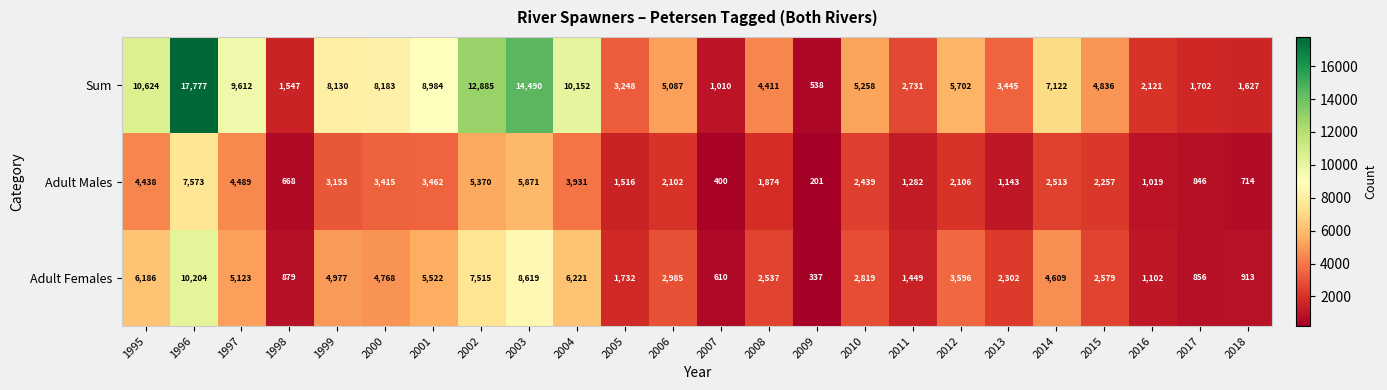

What is the difference between the second highest and second lowest values in the Adult Females series?

8009